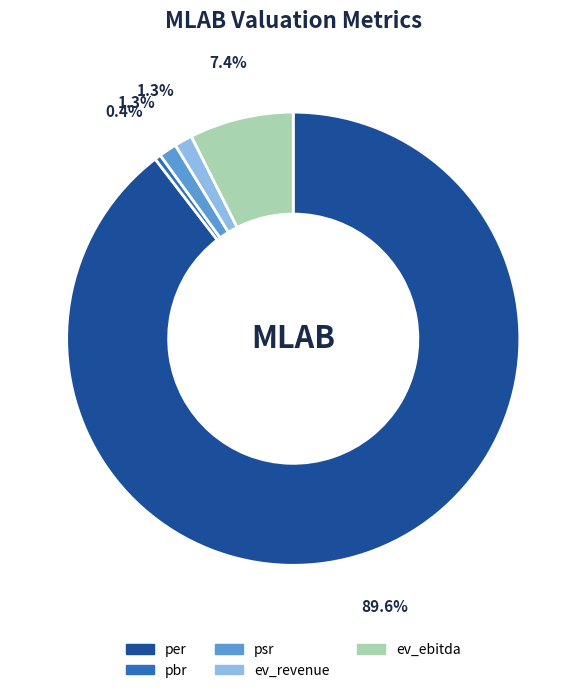

To the nearest percent, what is the combined percentage of psr and per?

91%